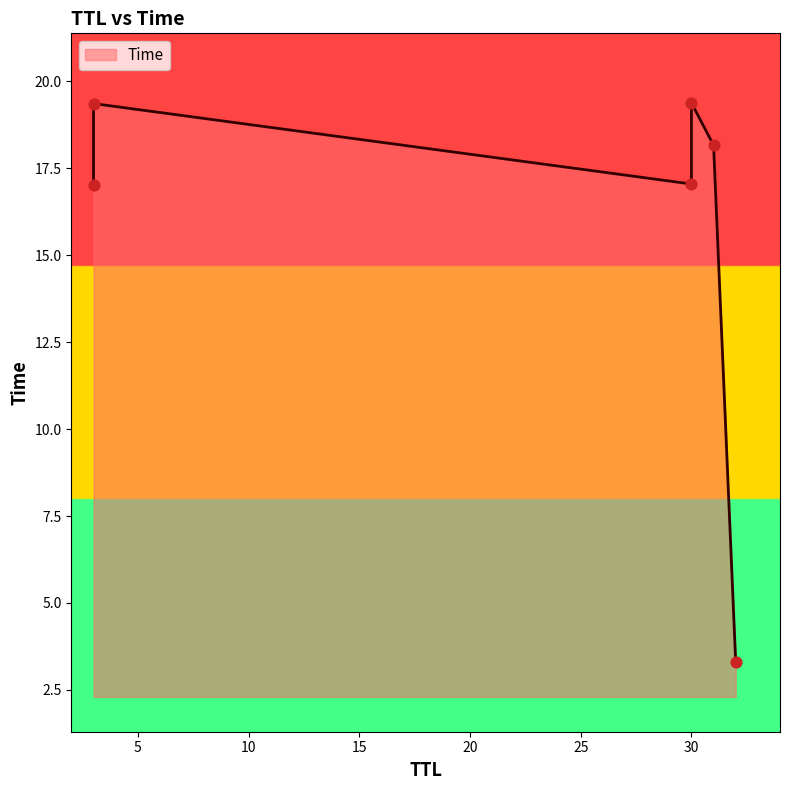

Which has a higher value, 3 or 30?

3